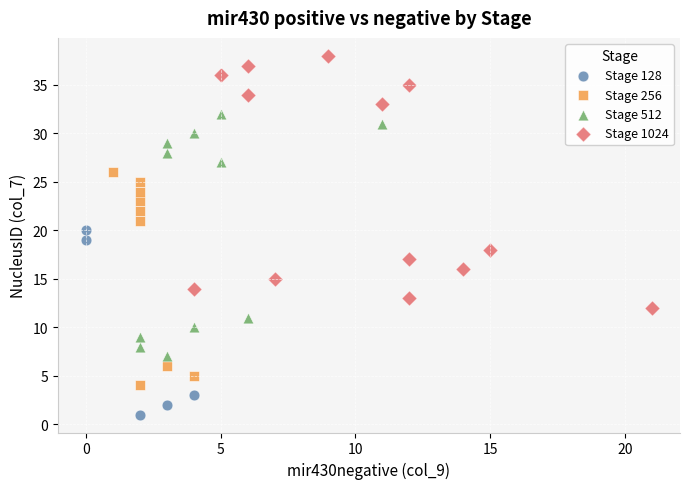

Which series contains the lowest Y value?

Stage 128